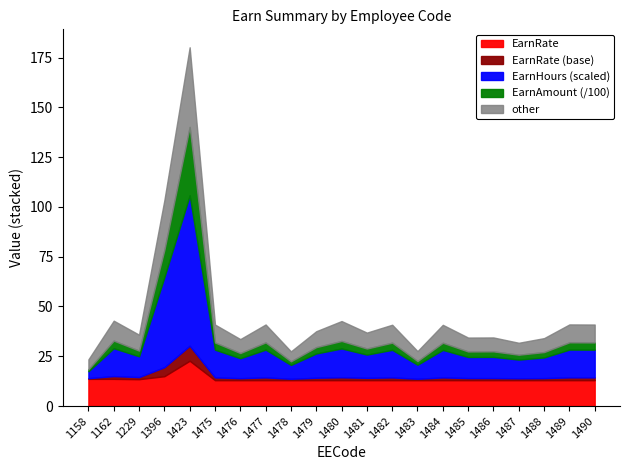

The value of other at 1423 is 40.0. True or false?

True